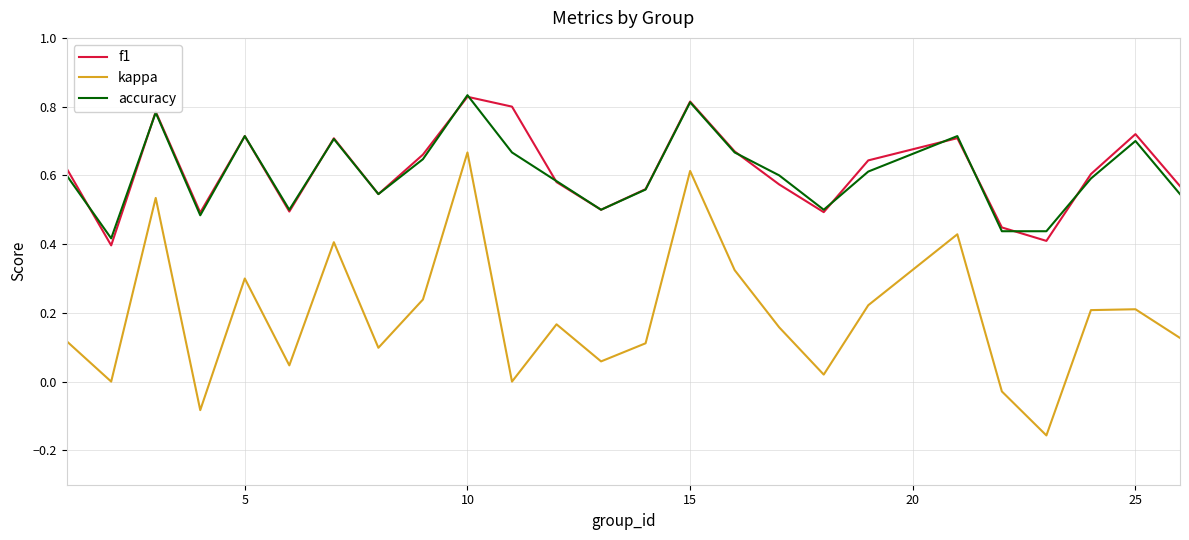

Which series has the widest spread of values?

kappa